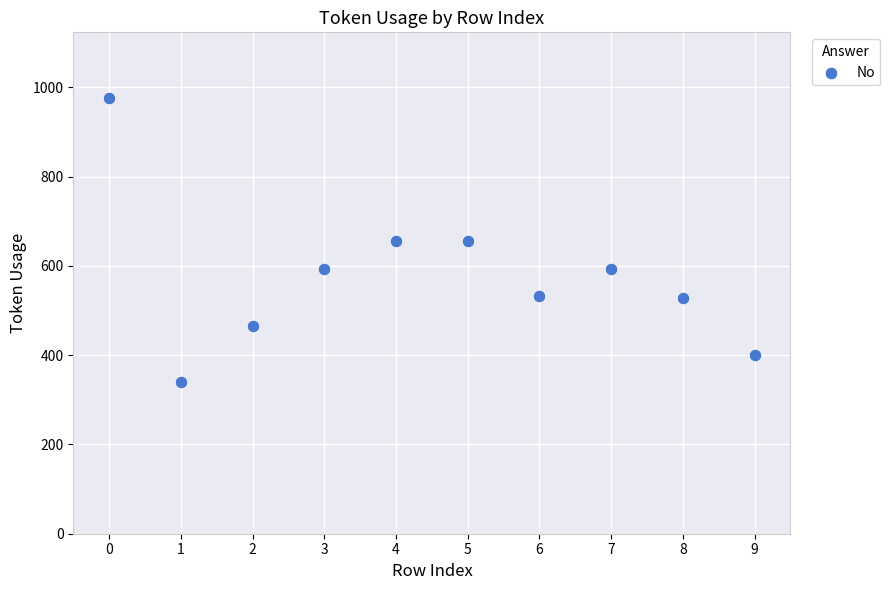

What is the range of Y values (max minus min)?

637